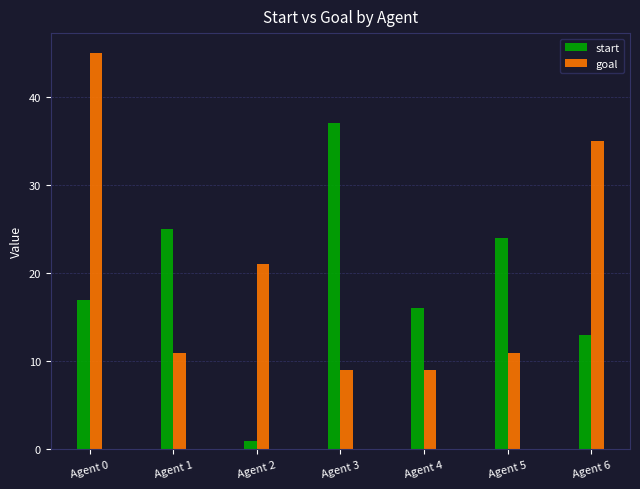

What is the total value across all series at Agent 6?

48